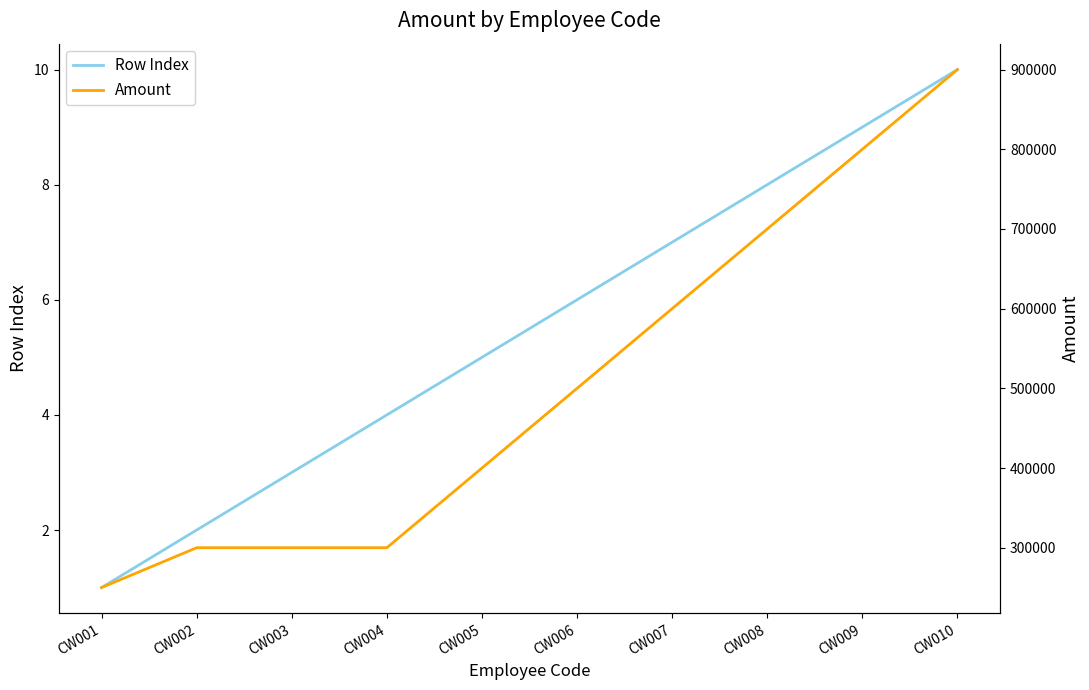

True or false: Amount has more than 0 points higher than both neighbors.

False